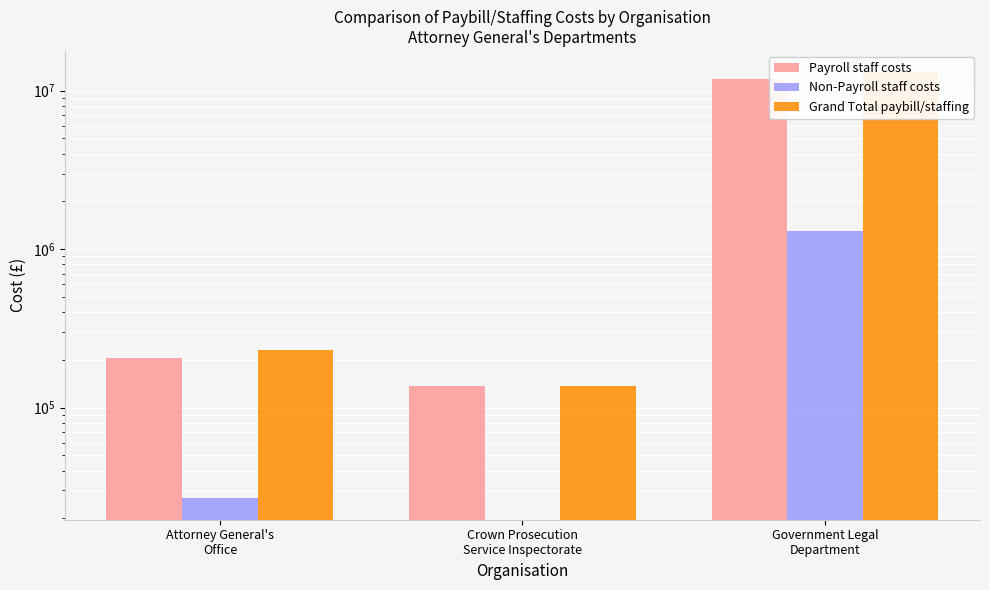

Which category has the highest value in the Payroll staff costs series?

Government Legal
Department